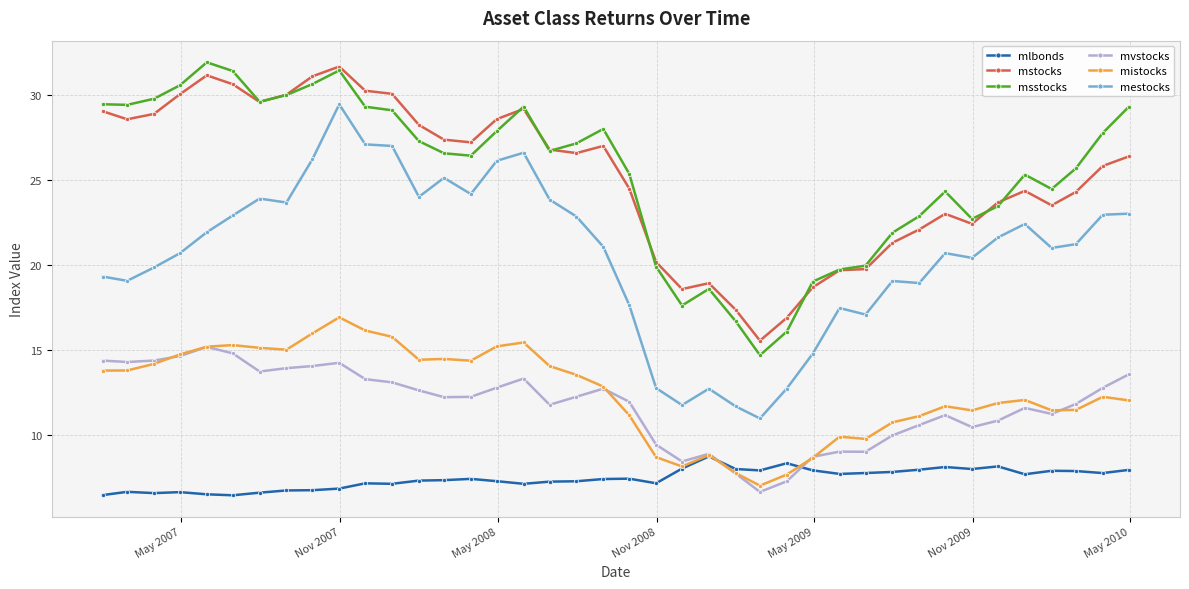

Which series has the widest spread of values?

mestocks